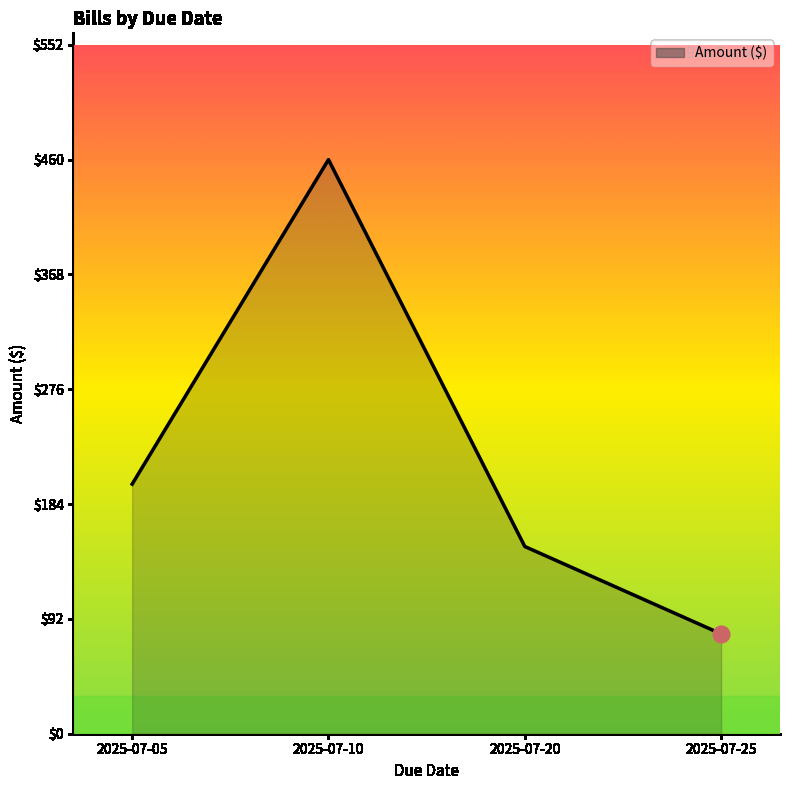

Which category has the highest value across all series?

2025-07-10